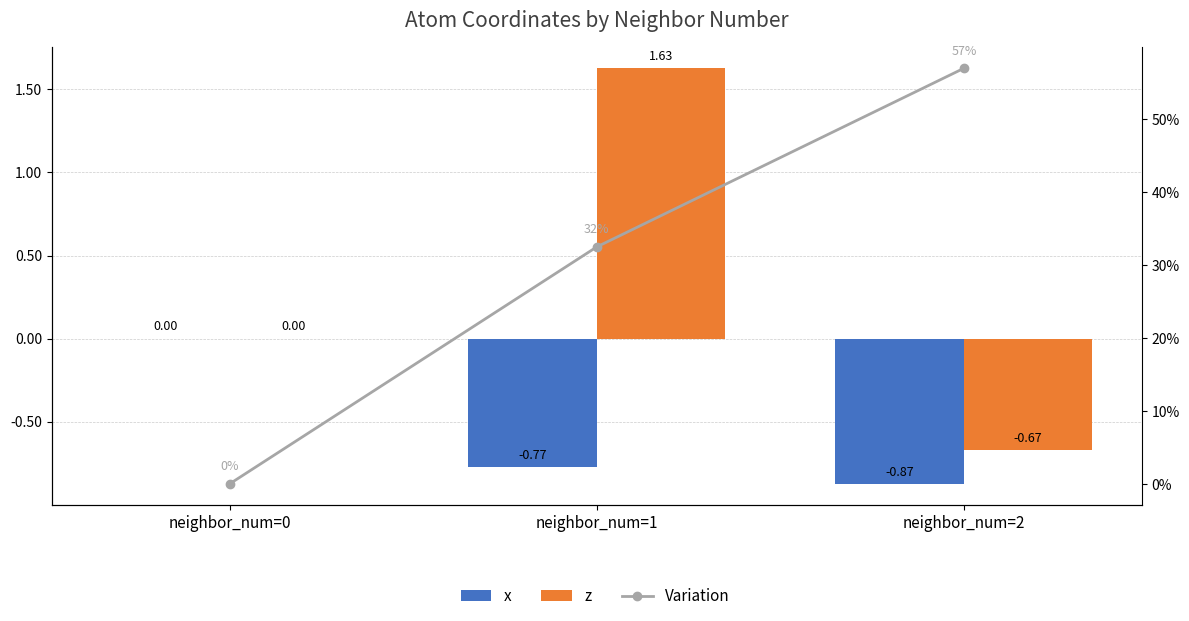

How many data points in x are less than 0?

2